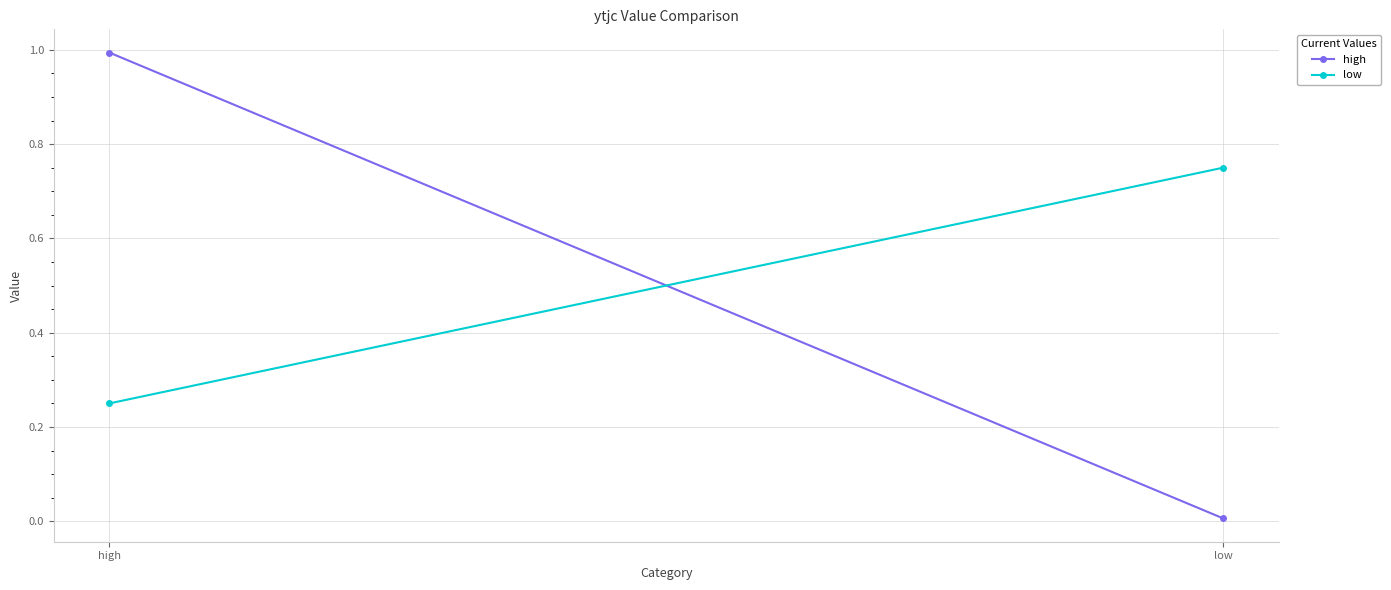

True or false: high has a value of 0.0 at low.

True